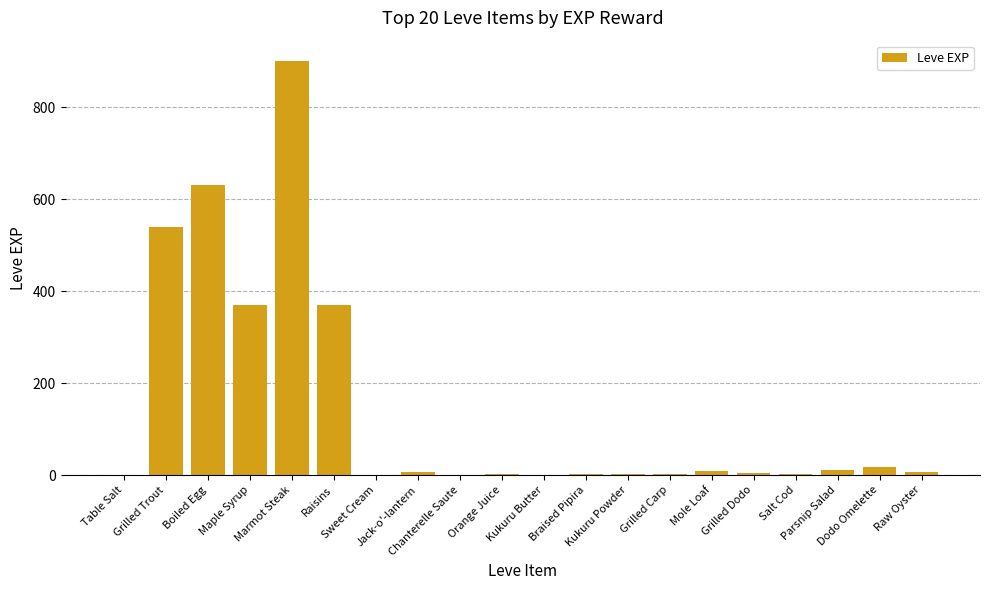

How many categories are shown in the chart?

20